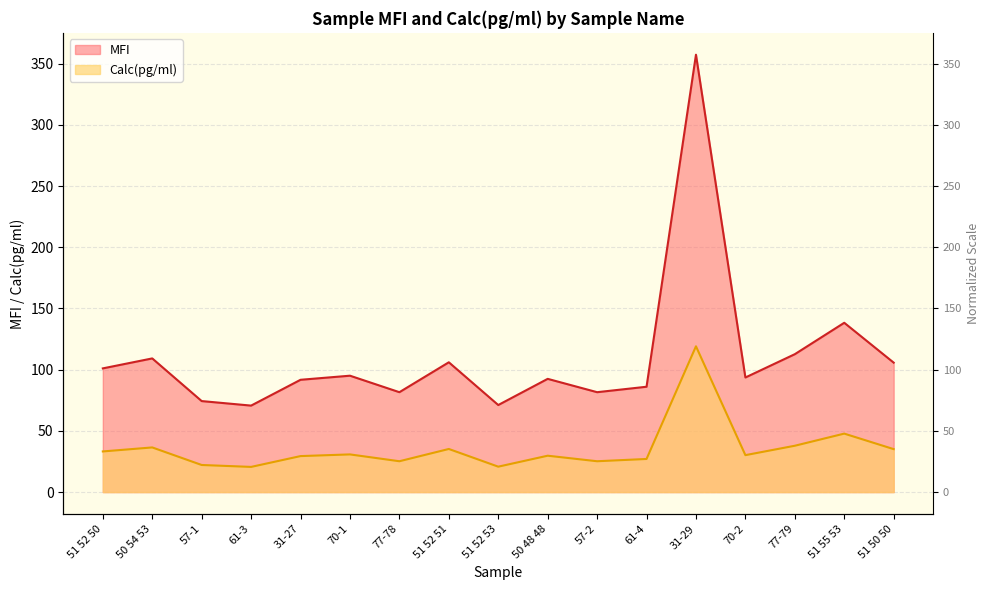

What is the difference between the MFI values at 51 50 50 and 31-27?

14.0